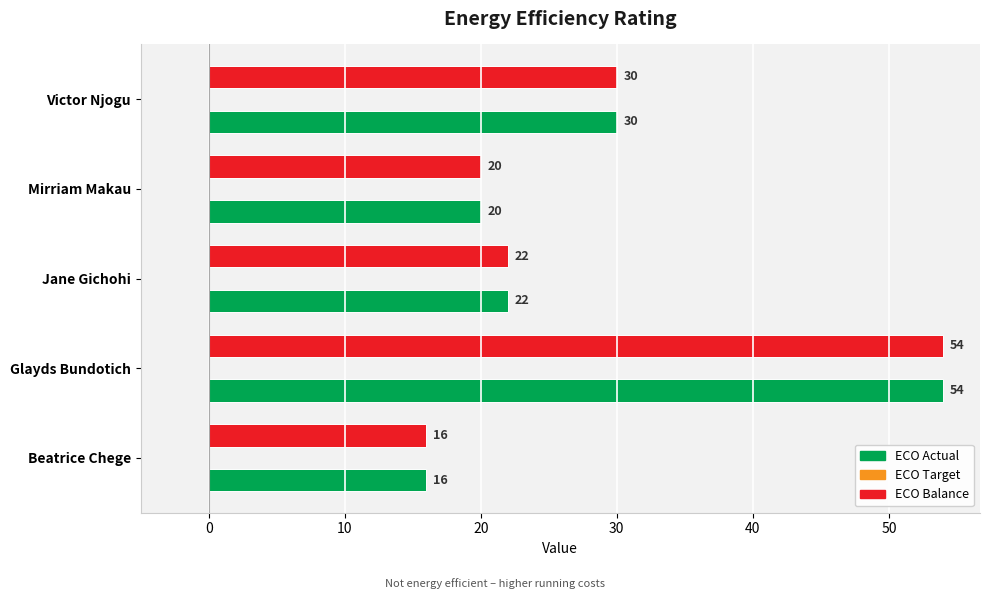

What is the greatest value displayed?

54